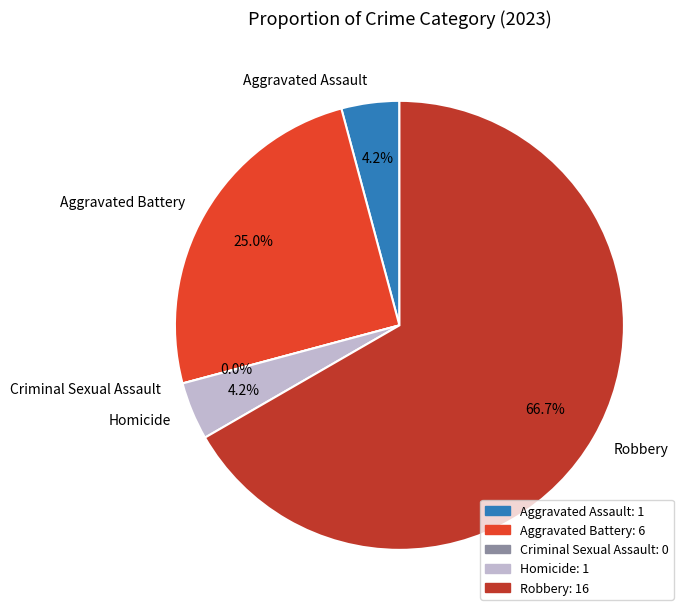

How many segments does this pie chart have?

5